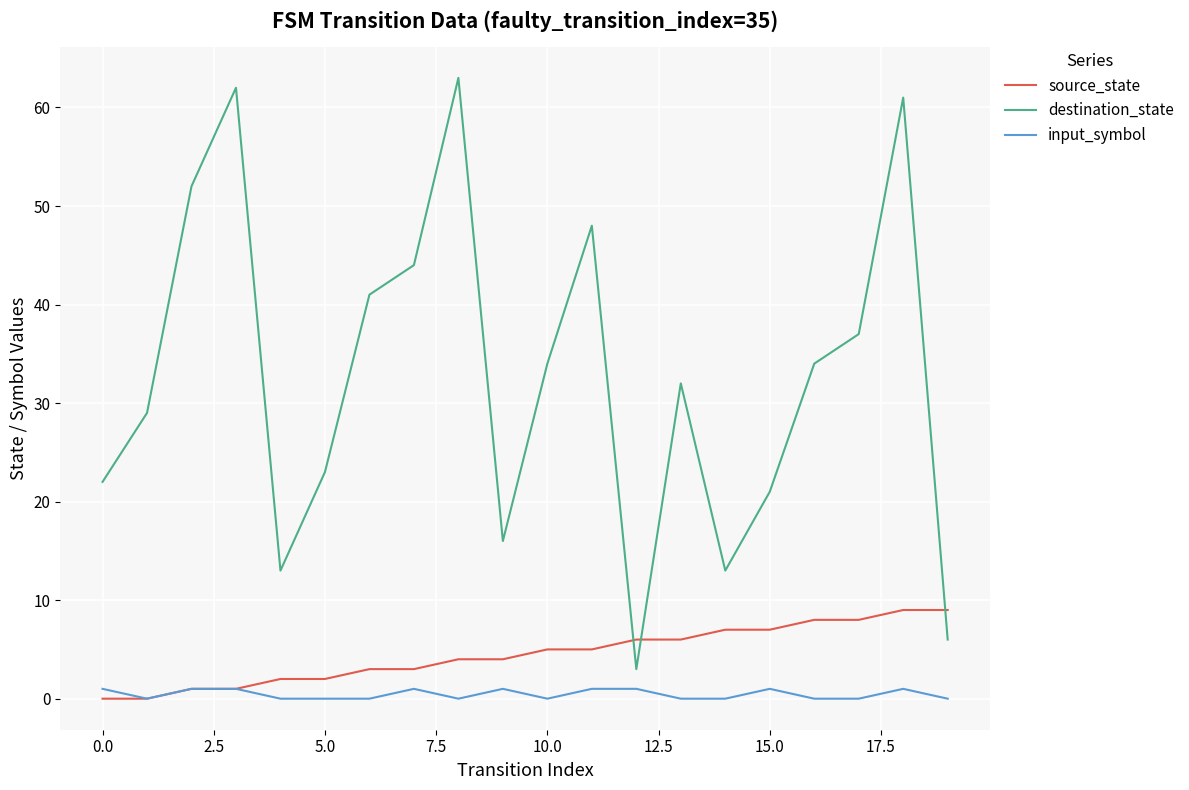

Which series has the largest total across all categories?

destination_state